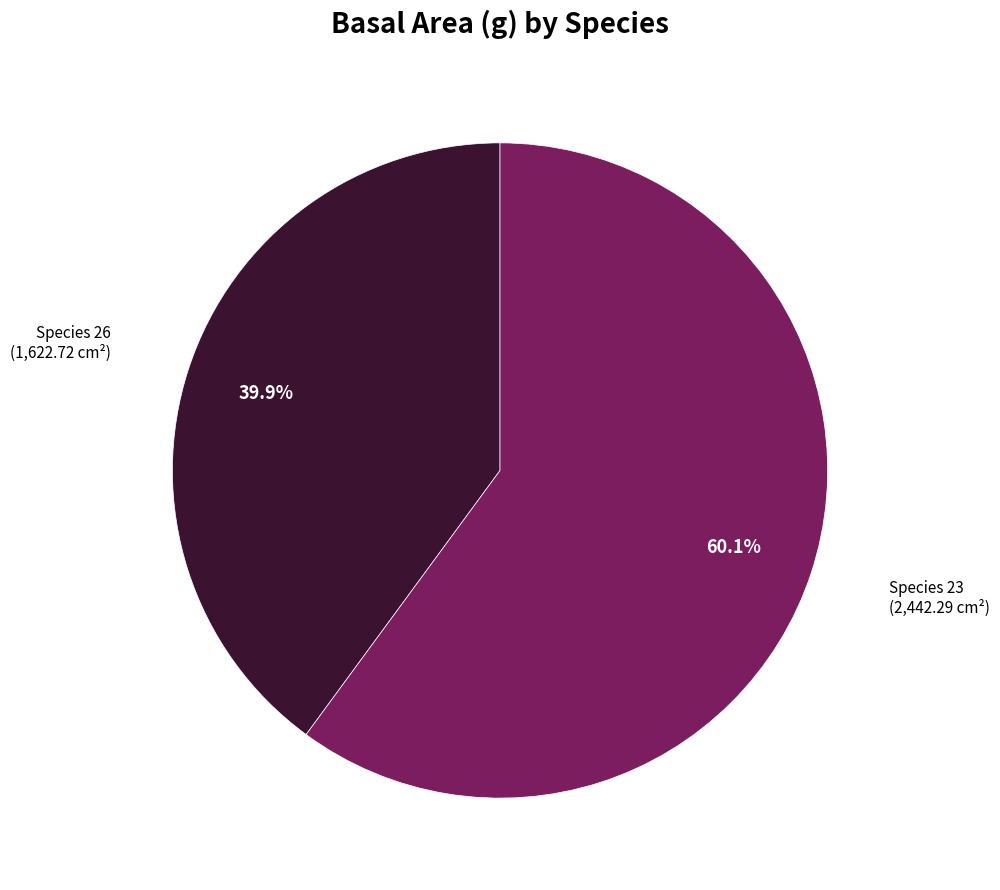

Which has a higher value, Species 23 or Species 26?

Species 23